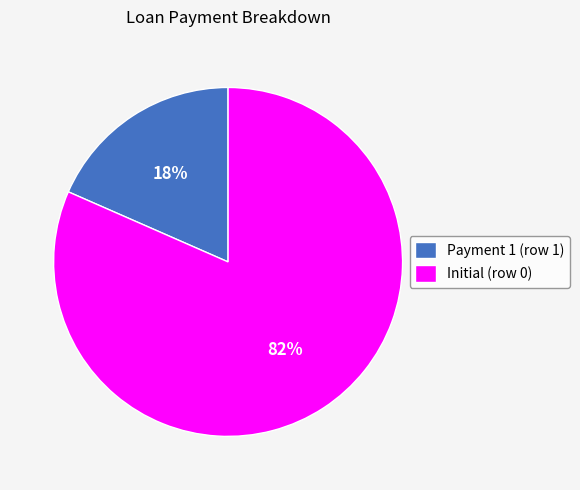

What is the largest slice in the pie chart?

Initial (row 0)